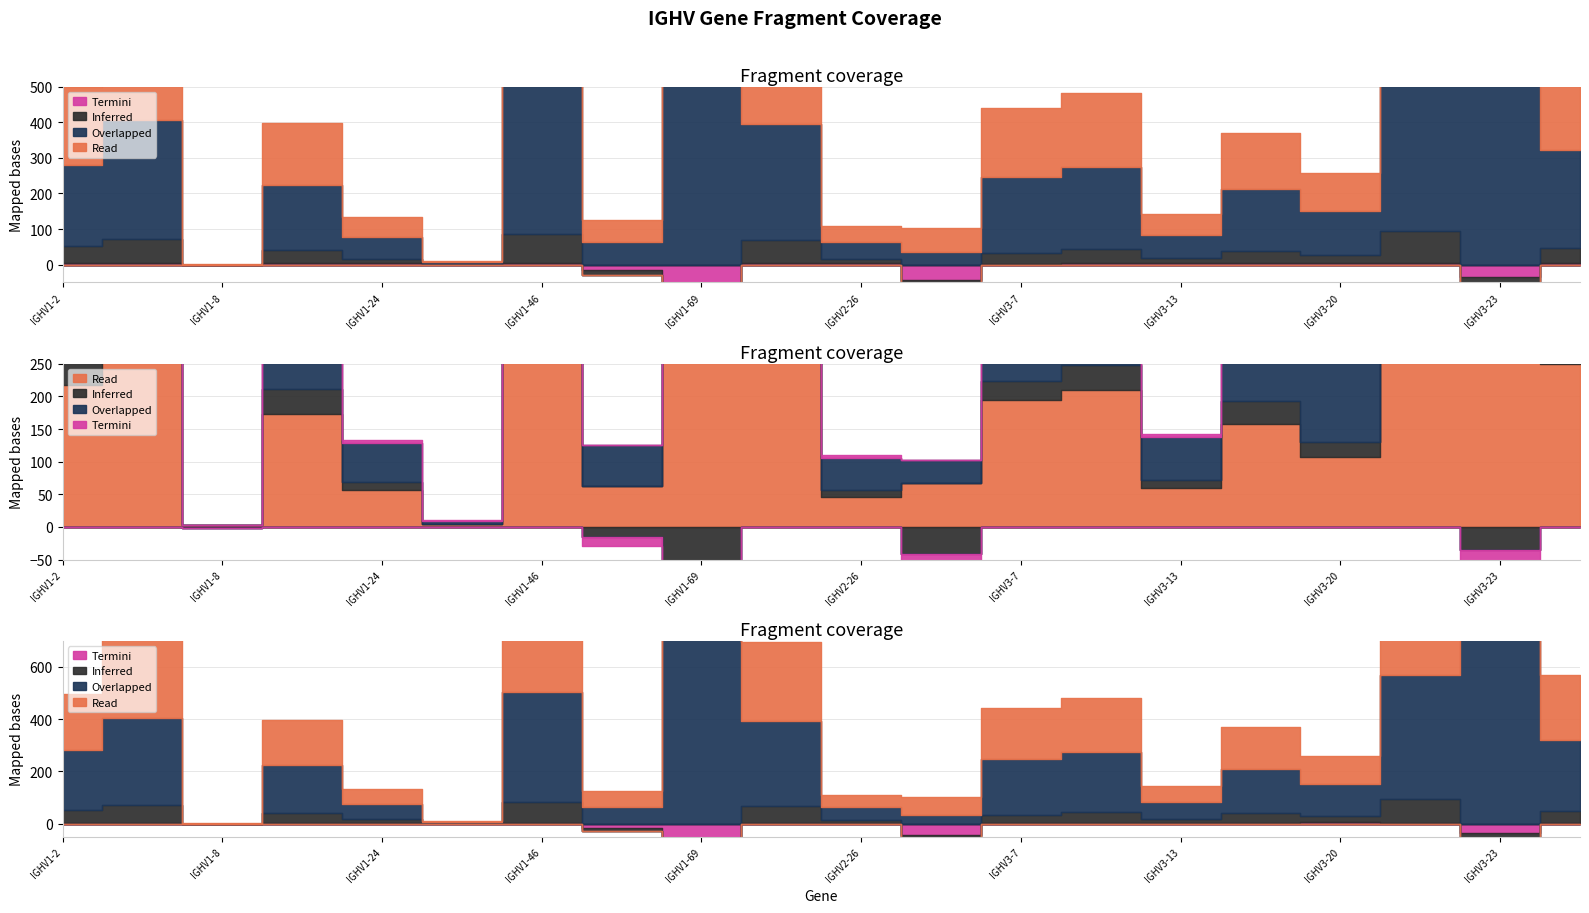

The value of Freq_by_Clone at IGHV1-24 is 2.0. True or false?

False